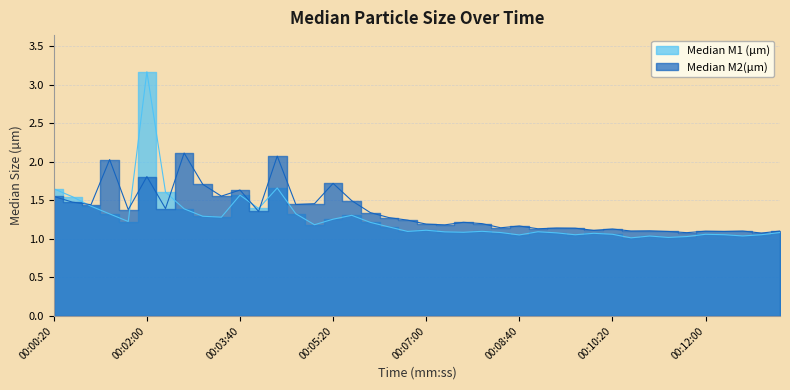

At 00:08:20, list the series in order from largest to smallest.

Median M2(µm), Median M1 (µm)